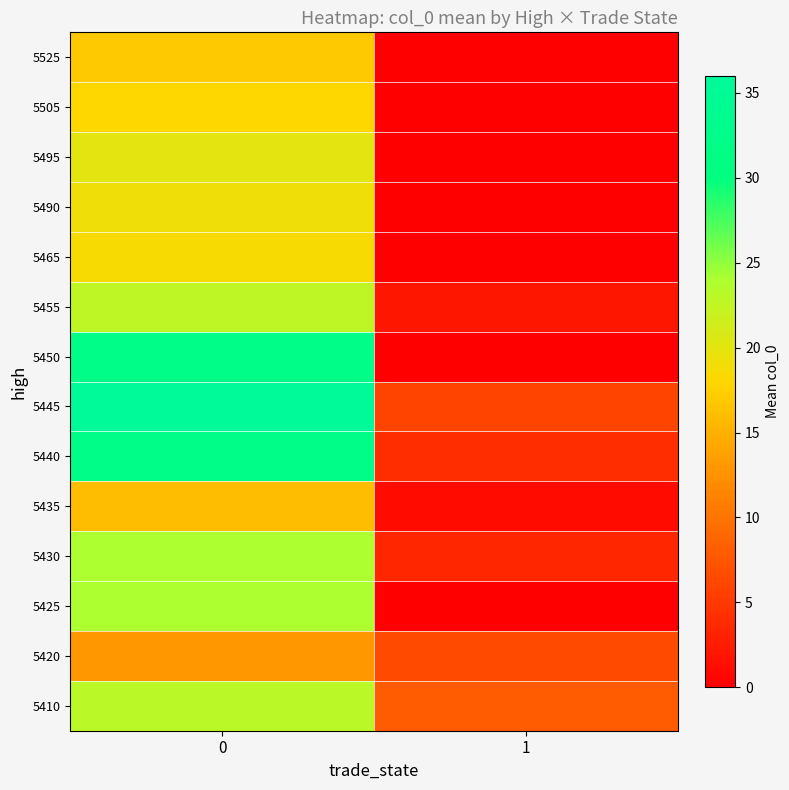

List the series in order of their peak value, lowest first.

5420, 5435, 5525, 5505, 5465, 5490, 5495, 5455, 5410, 5425, 5430, 5440, 5450, 5445